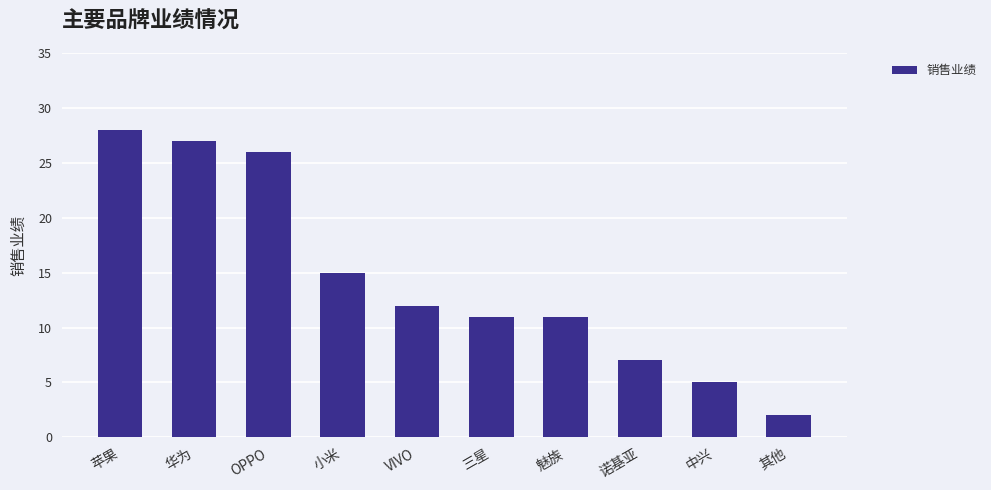

How many data points are less than 12?

5